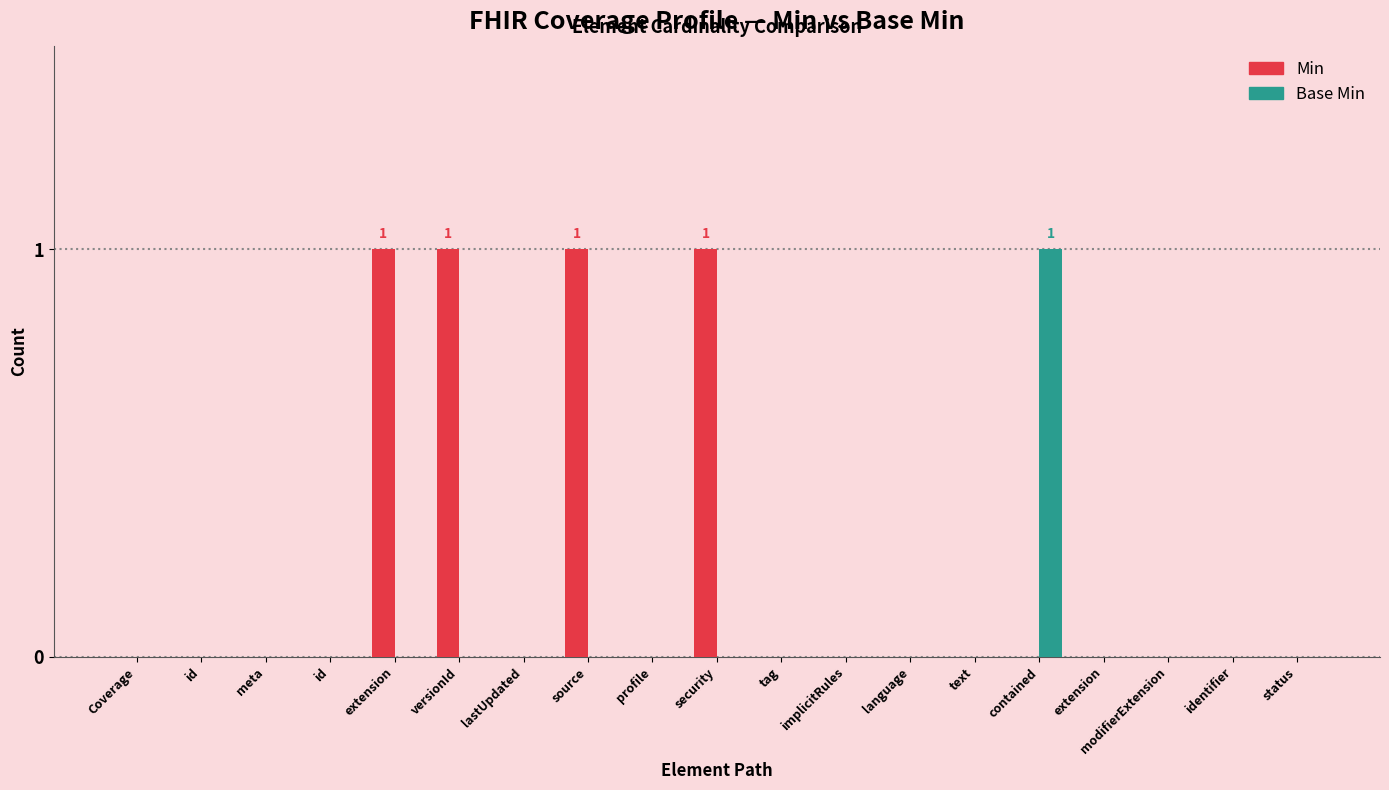

Reading left to right, list all the values displayed in this chart.

Min: Coverage=0	id=0	meta=0	id=0	extension=1	versionId=1	lastUpdated=0	source=1	profile=0	security=1	tag=0	implicitRules=0	language=0	text=0	contained=0	extension=0	modifierExtension=0	identifier=0	status=0
Base Min: Coverage=0	id=0	meta=0	id=0	extension=0	versionId=0	lastUpdated=0	source=0	profile=0	security=0	tag=0	implicitRules=0	language=0	text=0	contained=1	extension=0	modifierExtension=0	identifier=0	status=0